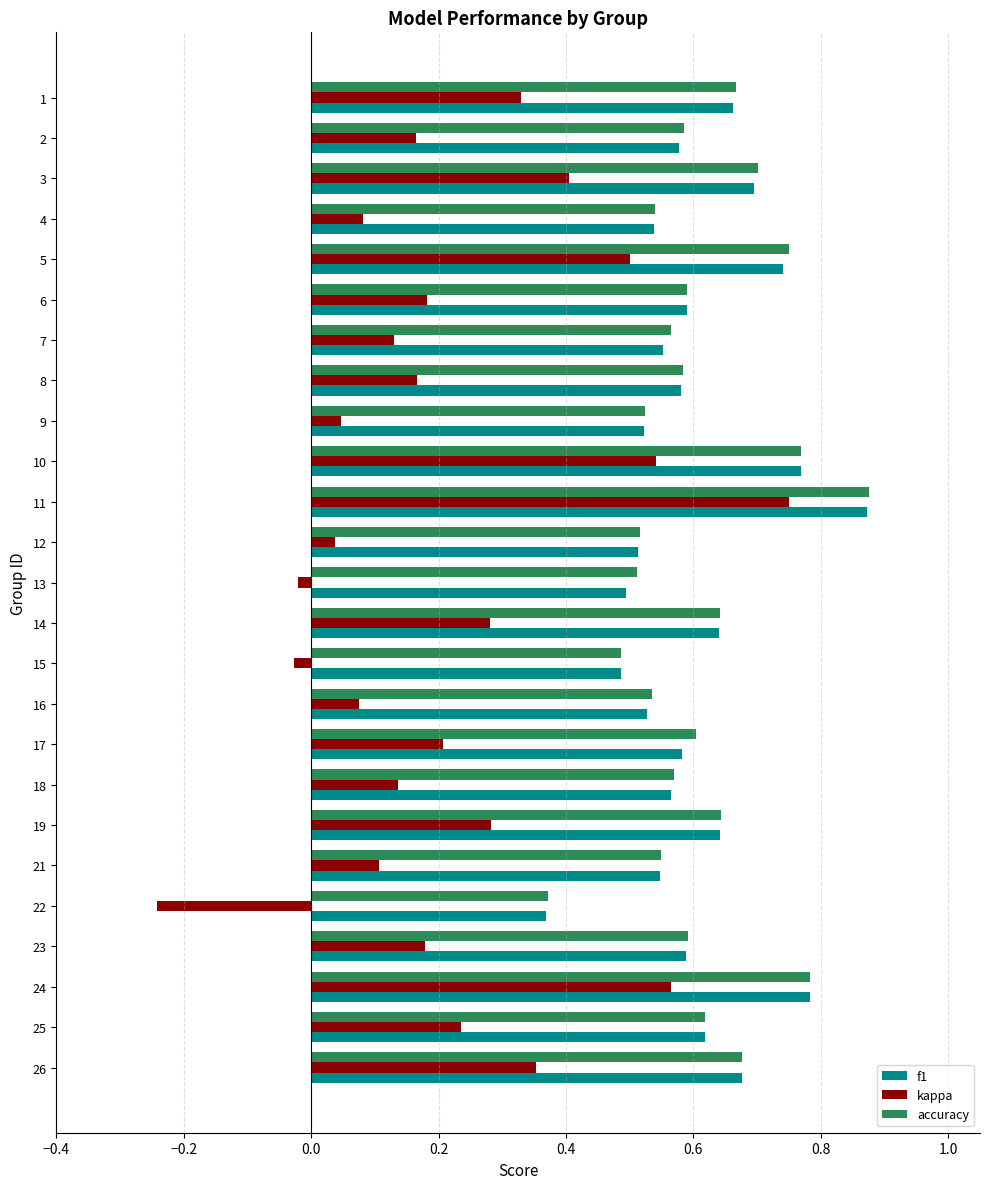

Count the number of data series in this chart.

3